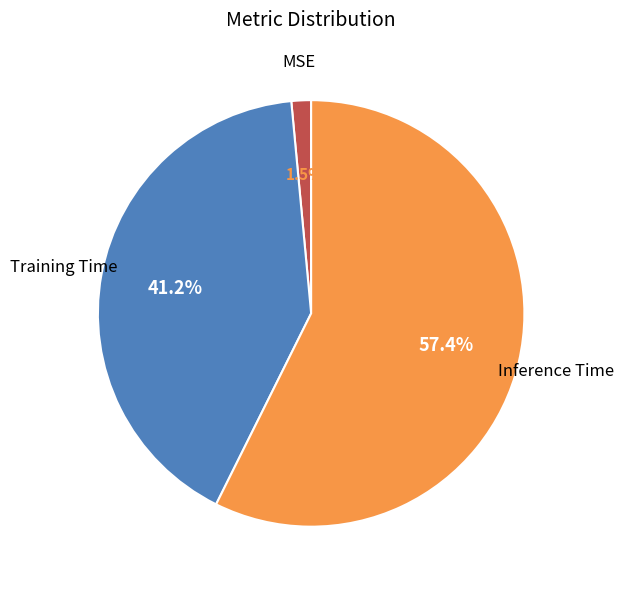

Does any single category account for the majority?

Yes